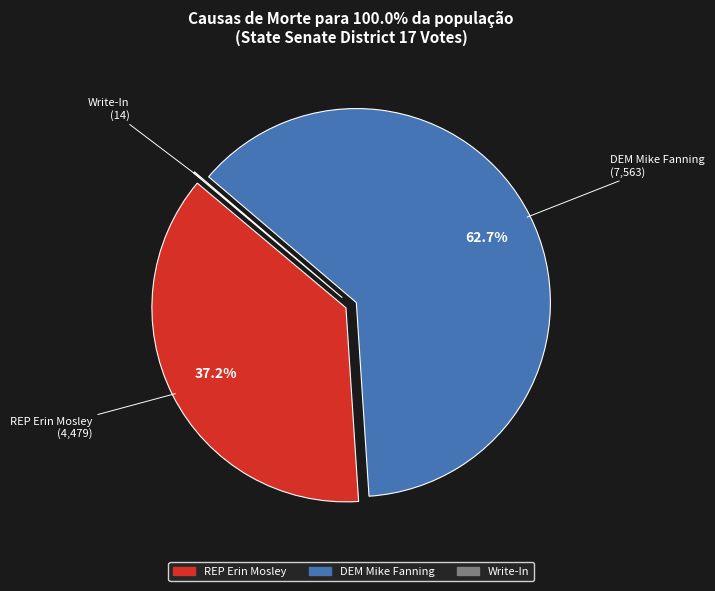

Which category has the biggest portion of the pie?

DEM Mike Fanning